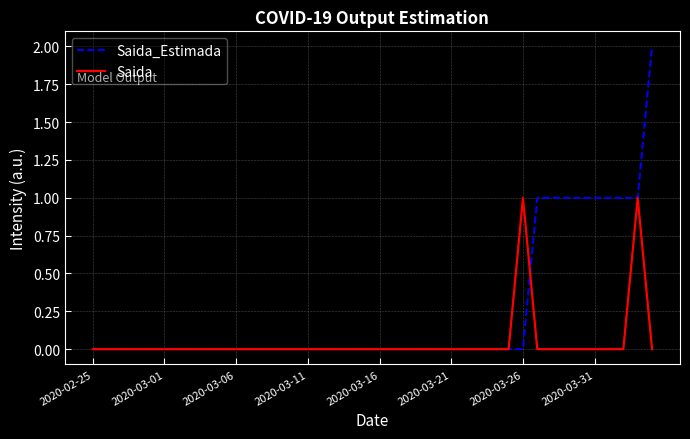

After their last crossing, which series has the higher values: Saida or Saida_Estimada?

Saida_Estimada